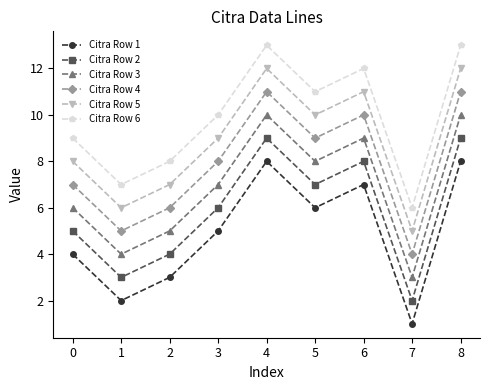

How many interior local peaks does the Citra Row 3 series have?

2